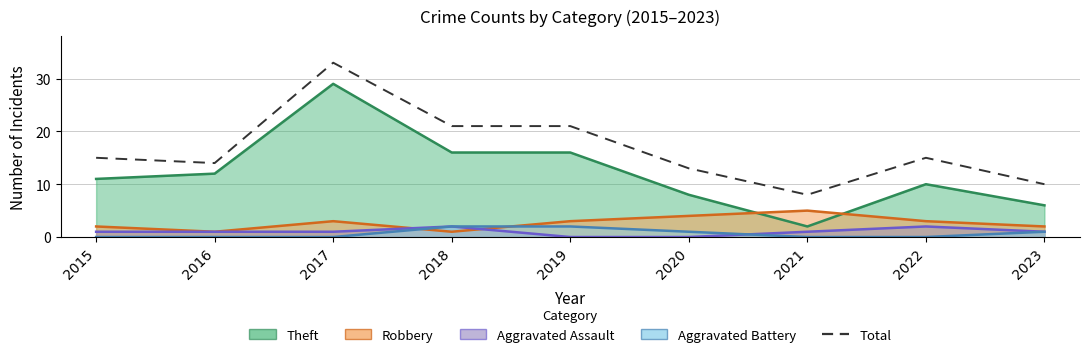

Reading right to left, extract all data points from this chart.

10	15	8	13	21	21	33	14	15